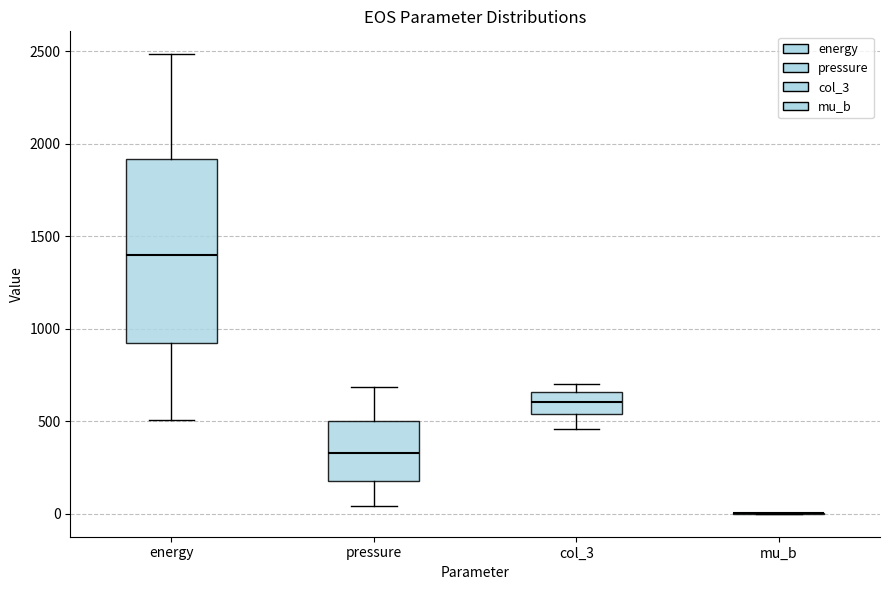

Comparing the boxes themselves (not the whiskers), which one is the tallest?

energy